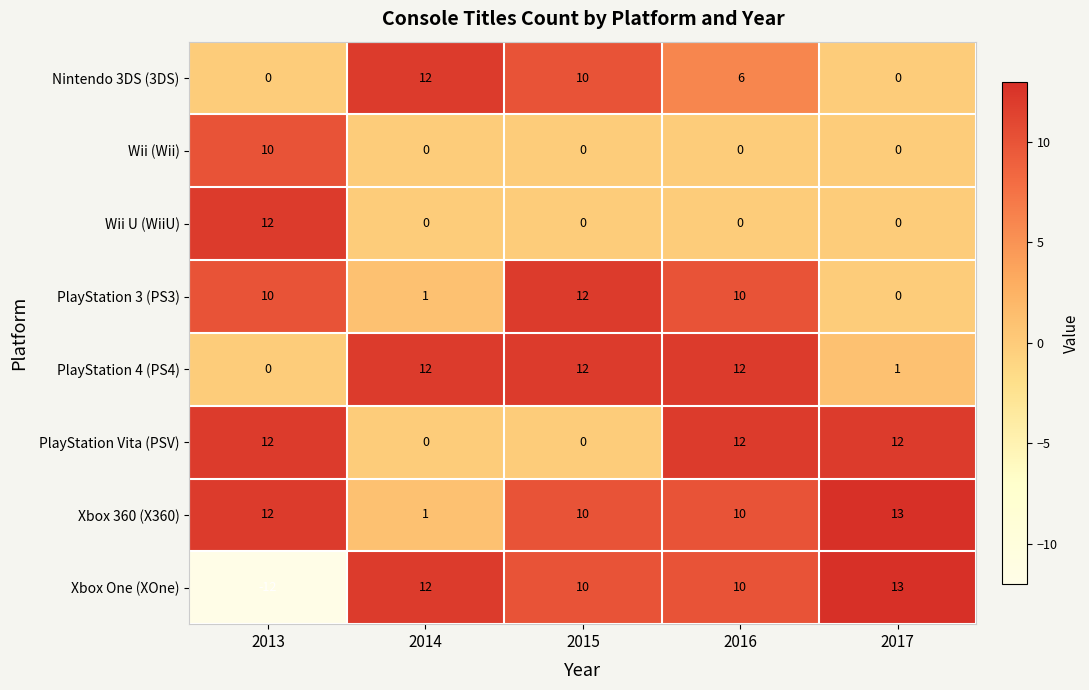

Read the Xbox 360 (X360) value at 2015, to the nearest 5.

10